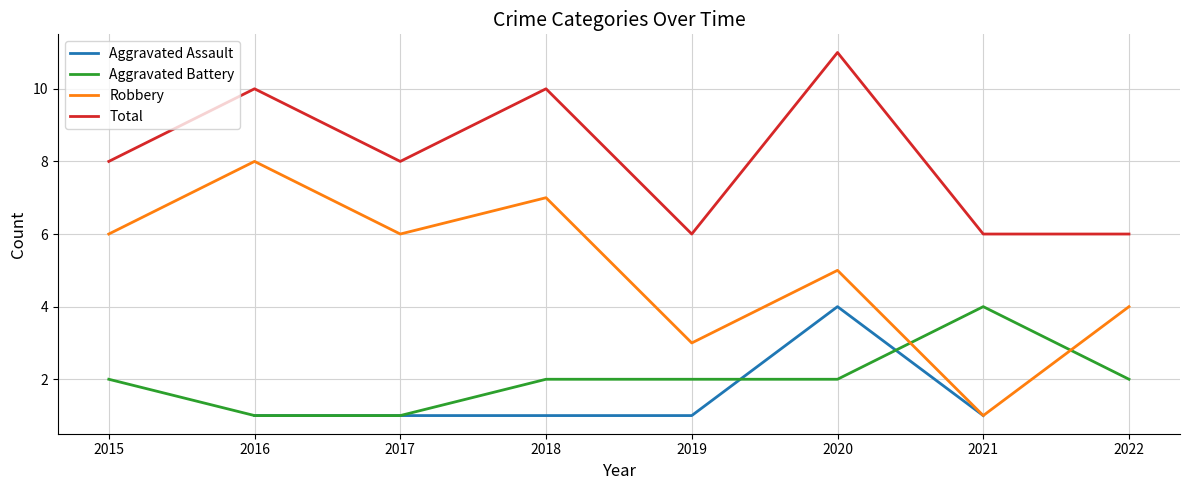

Which has a higher value, 2022 or 2020?

2020